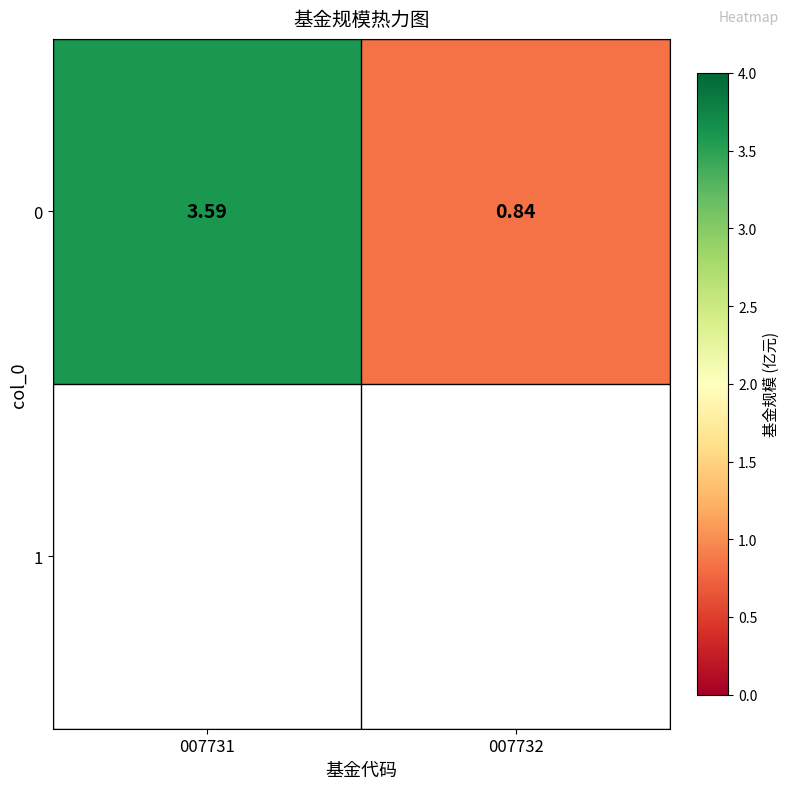

What is the change in value from 007731 to 007732?

-2.8